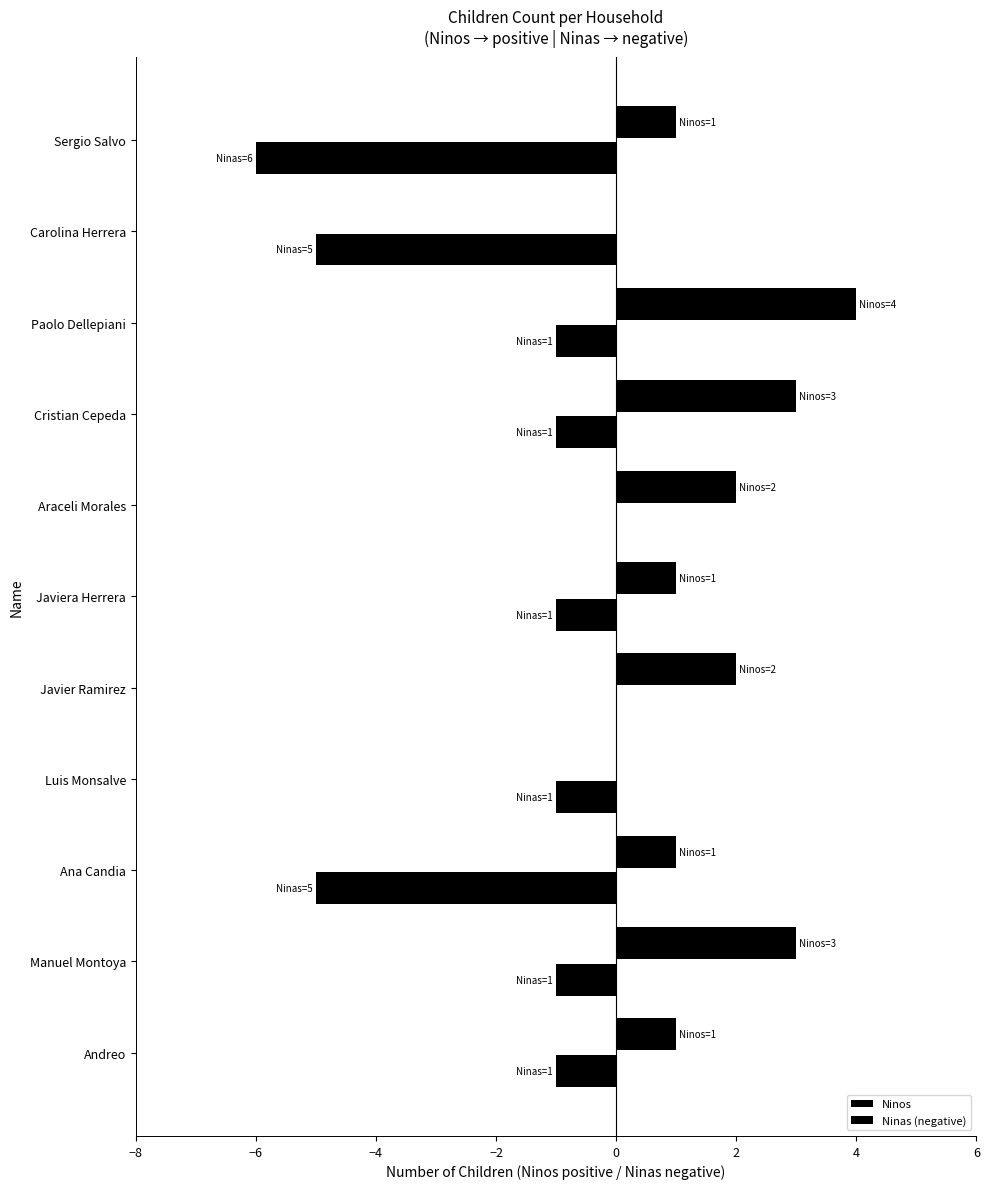

How many distinct data groups are displayed?

2